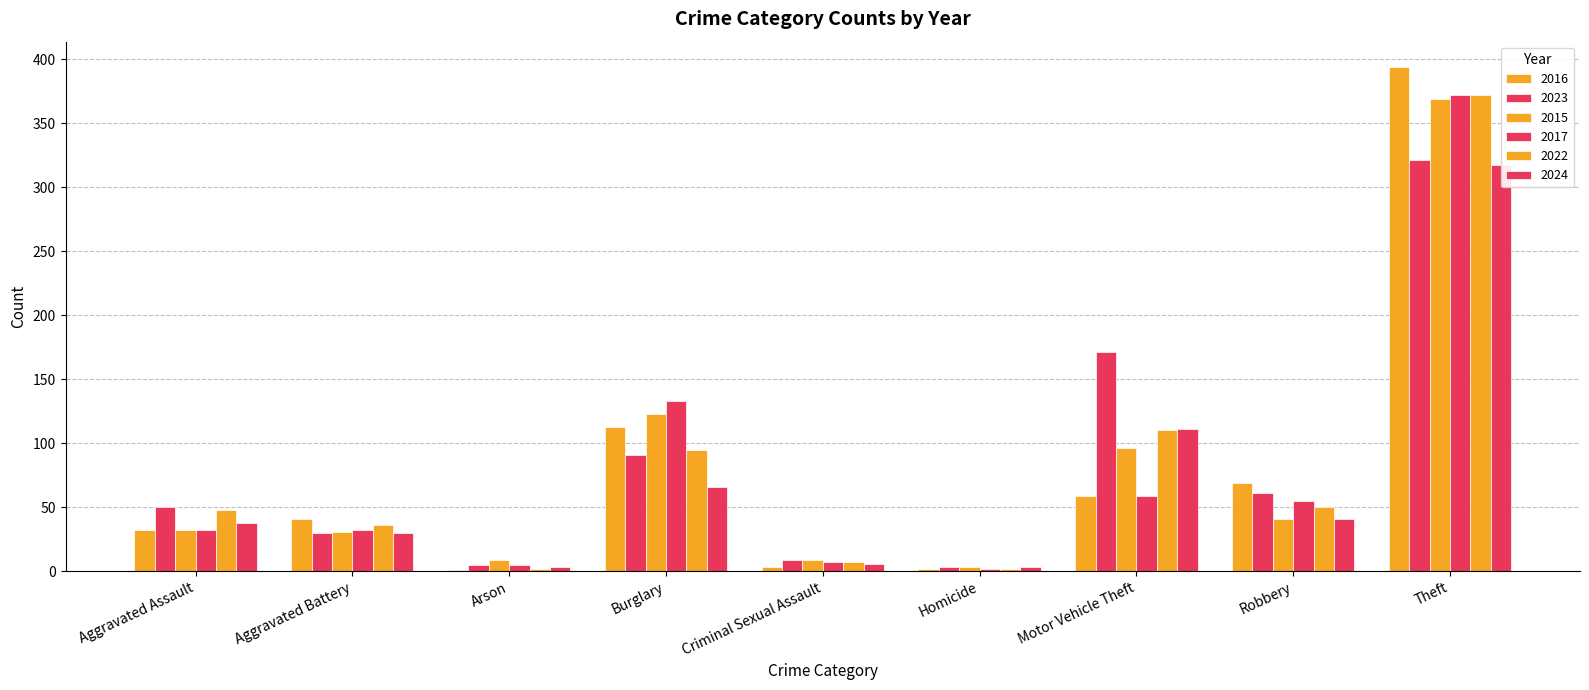

Where does the 2022 series first go above 50?

Burglary